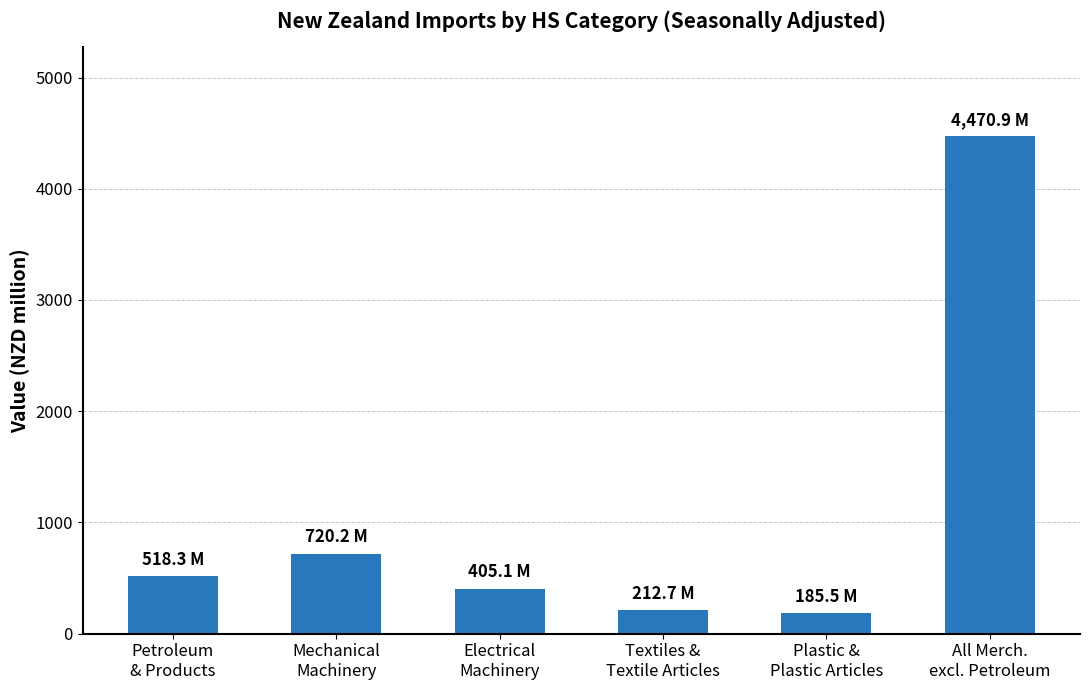

How many bars are there in total?

6